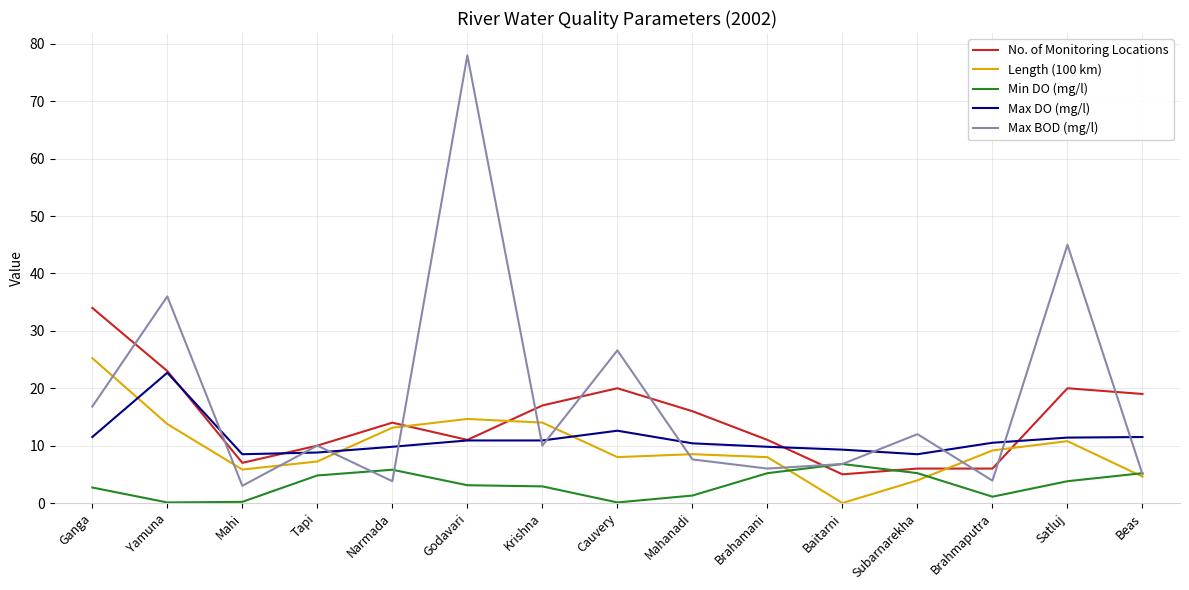

The Max BOD (mg/l) series shows 18.6 at Subarnarekha. True or false?

False